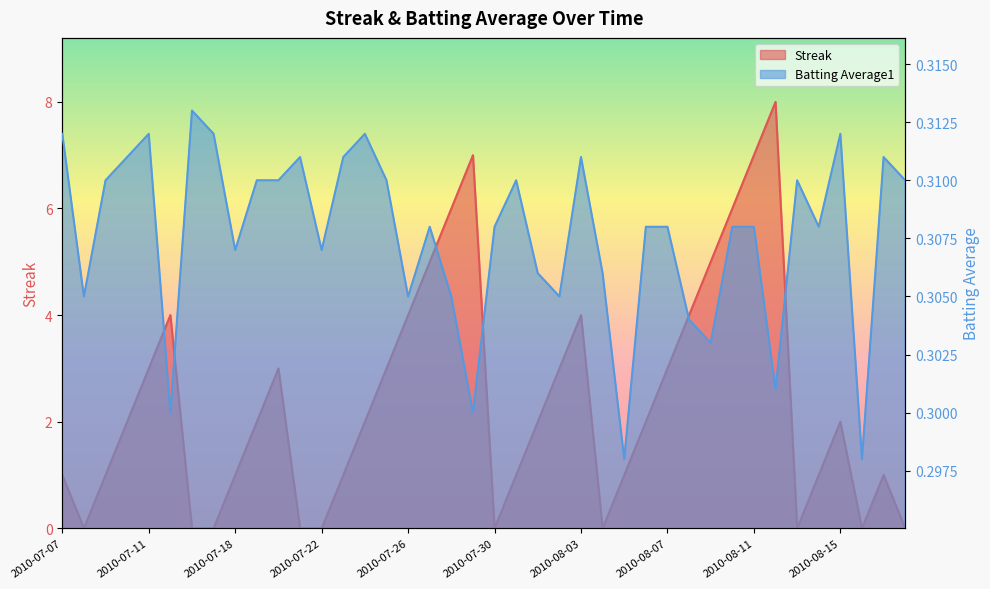

Where does the Streak series first go above 2?

2010-07-11